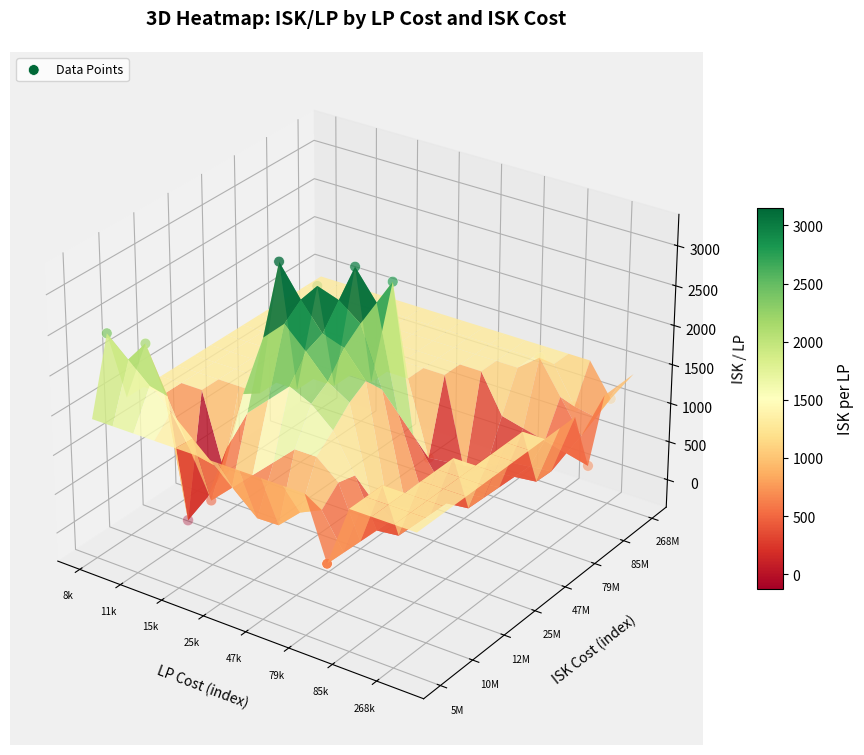

How many categories are shown in the chart?

16